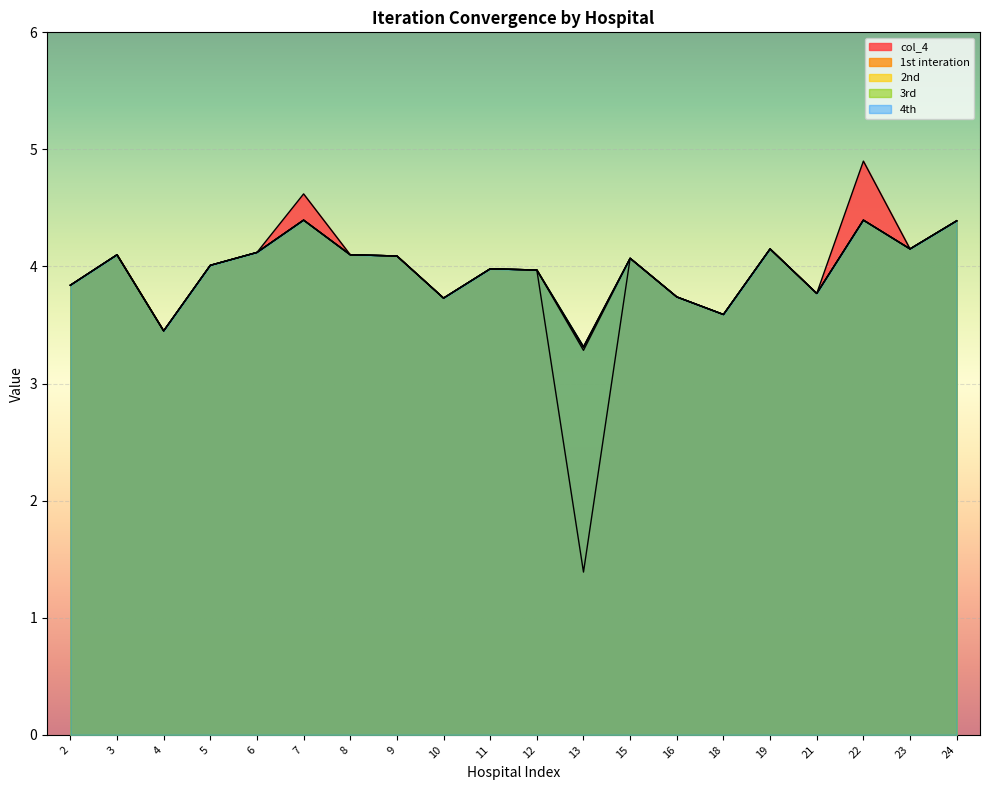

What is the average value of the 1st interation series?

4.0